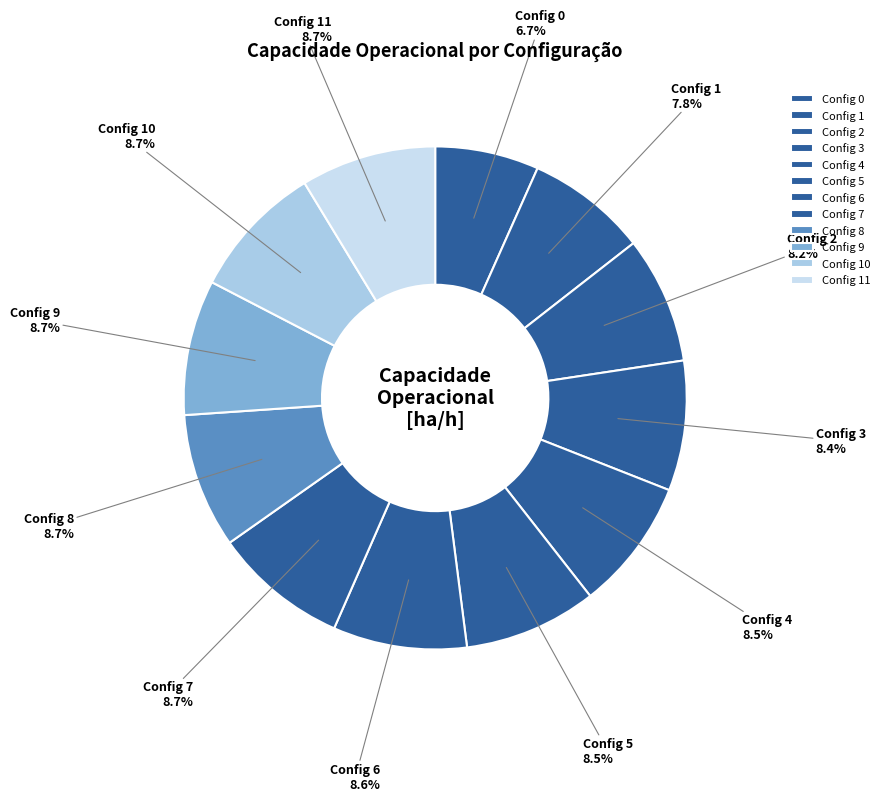

How many slices are in this pie chart?

12